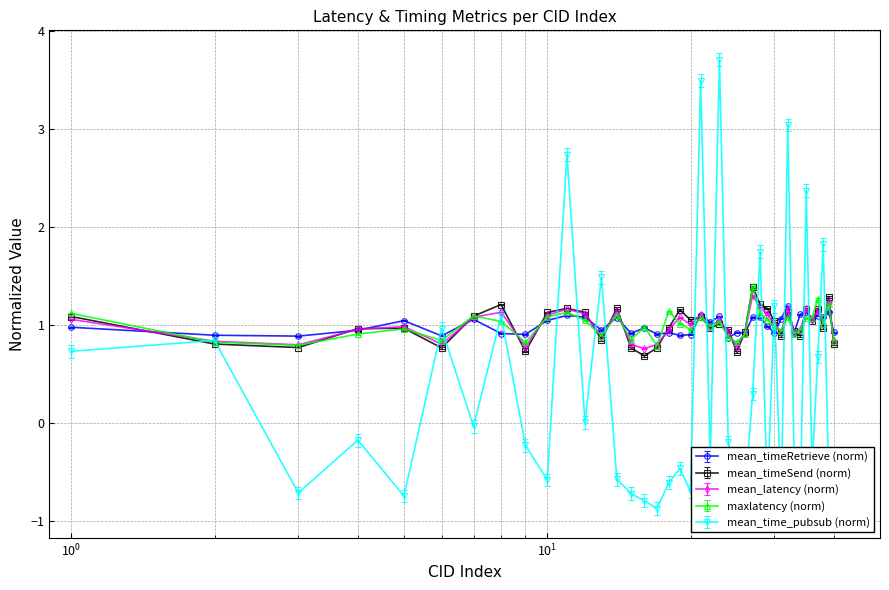

What is the highest value of the mean_timeRetrieve (norm) series?

1.2